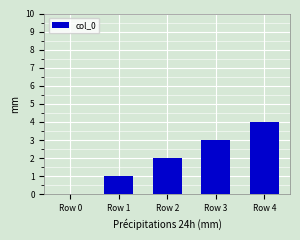

At which category does the chart reach its peak across all series?

Row 4